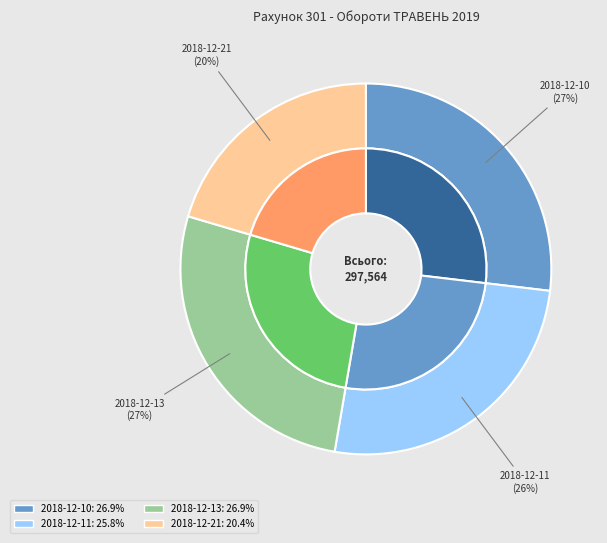

Count the number of slices in the pie.

4